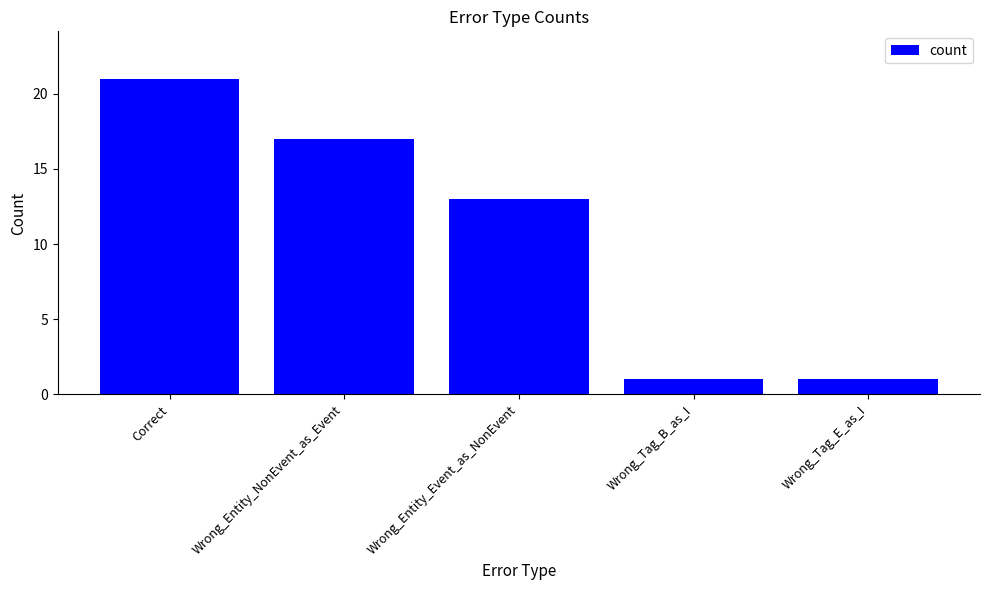

What is the sum of all values?

53